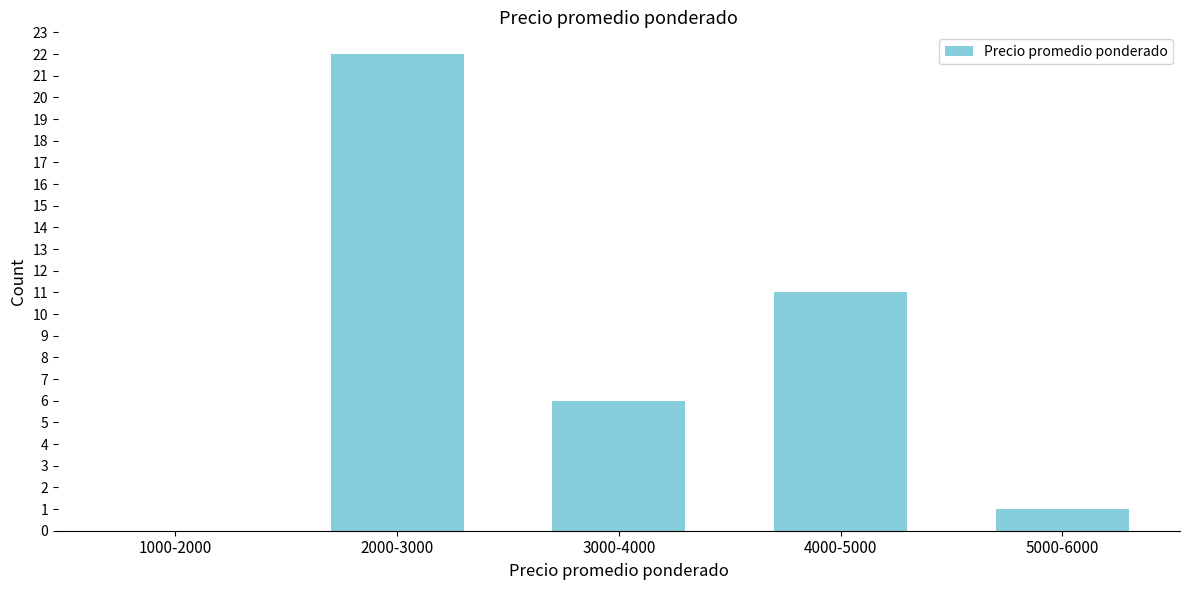

Reading left to right, transcribe all the data shown in this chart.

1000-2000=0	2000-3000=22	3000-4000=6	4000-5000=11	5000-6000=1